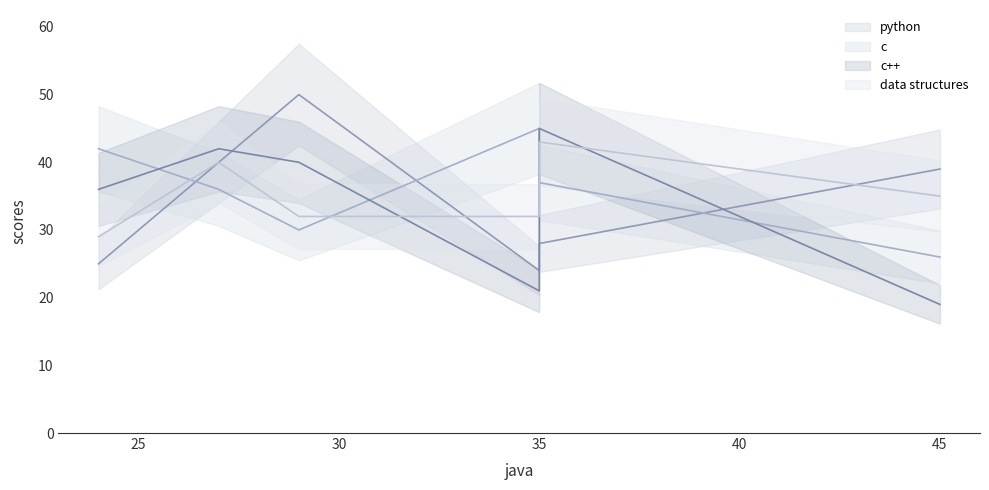

What is the minimum value for data structures?

29